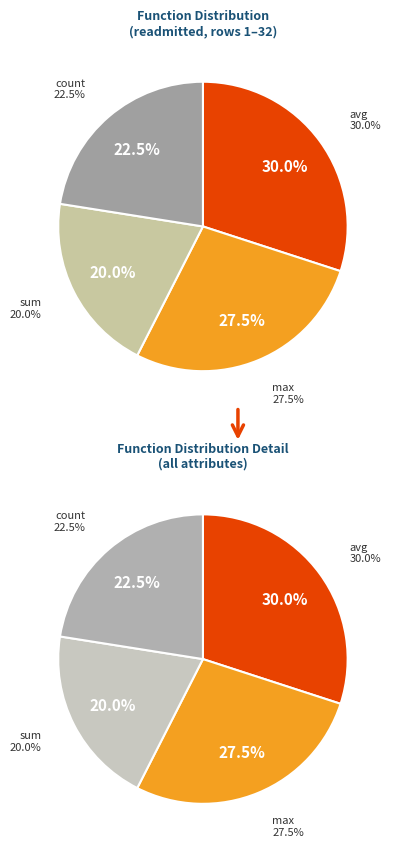

Which category has the biggest portion of the pie?

avg